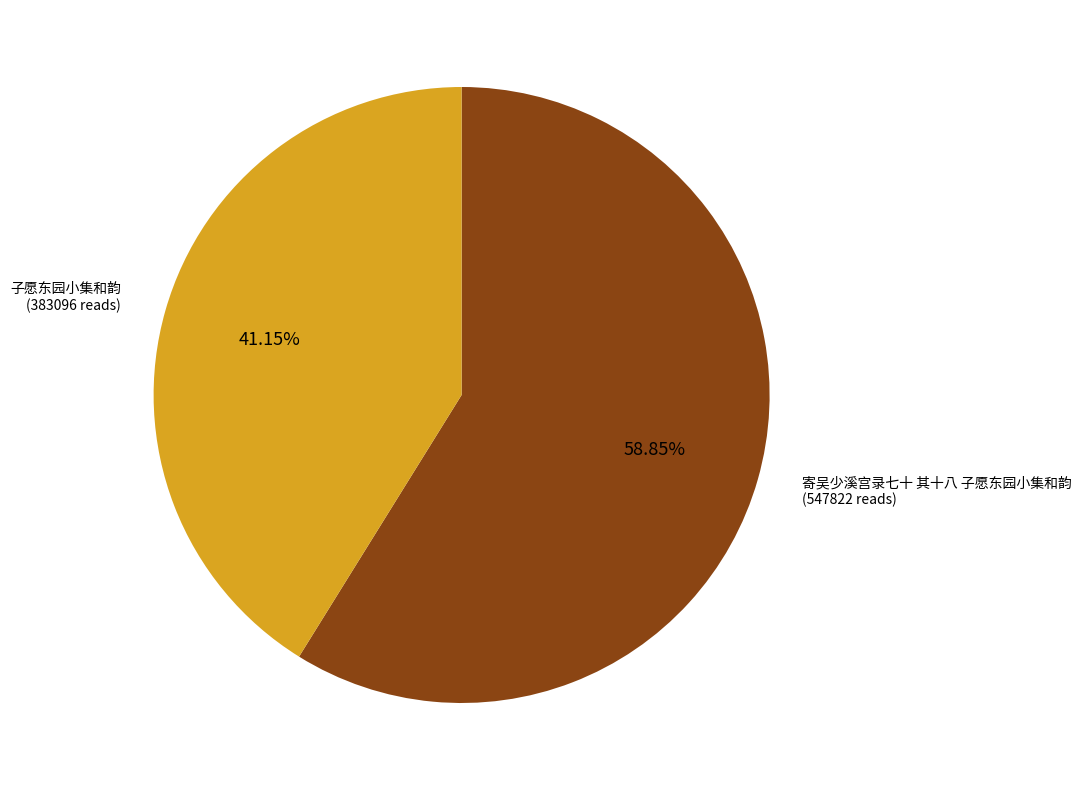

What is the largest slice in the pie chart?

寄吴少溪宫录七十 其十八 子愿东园小集和韵